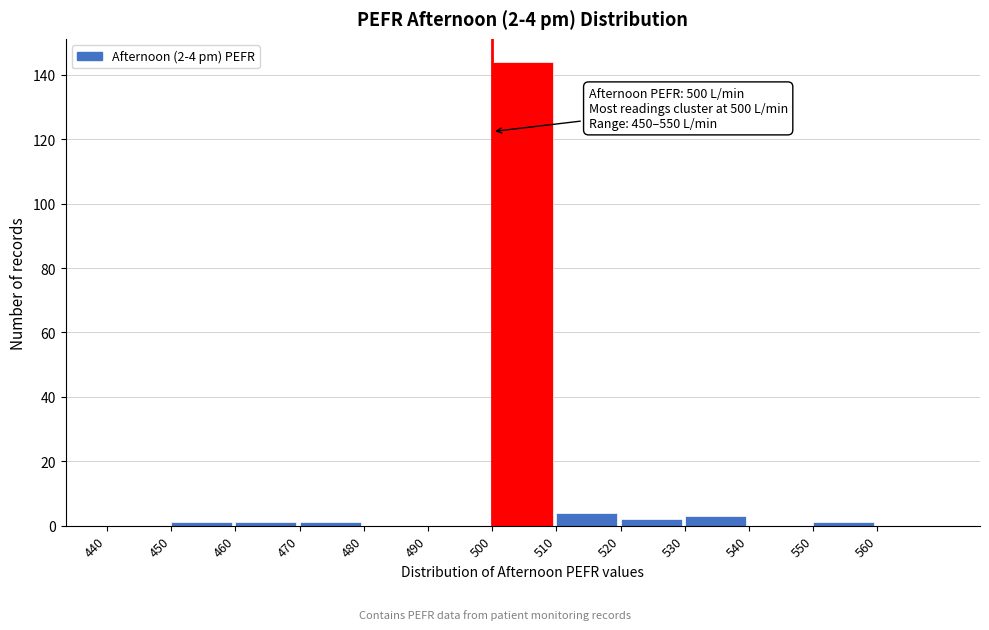

Which range on the x-axis has the tallest bar?

500 to 510